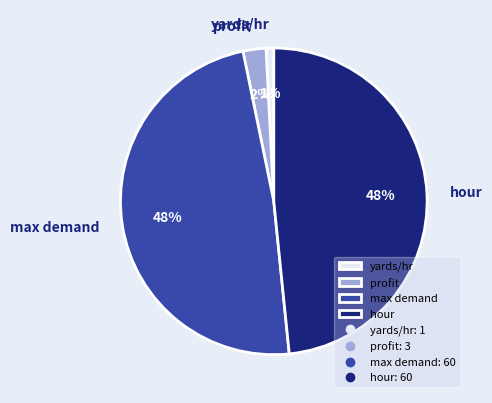

To the nearest percent, what percentage of the pie is profit?

2%